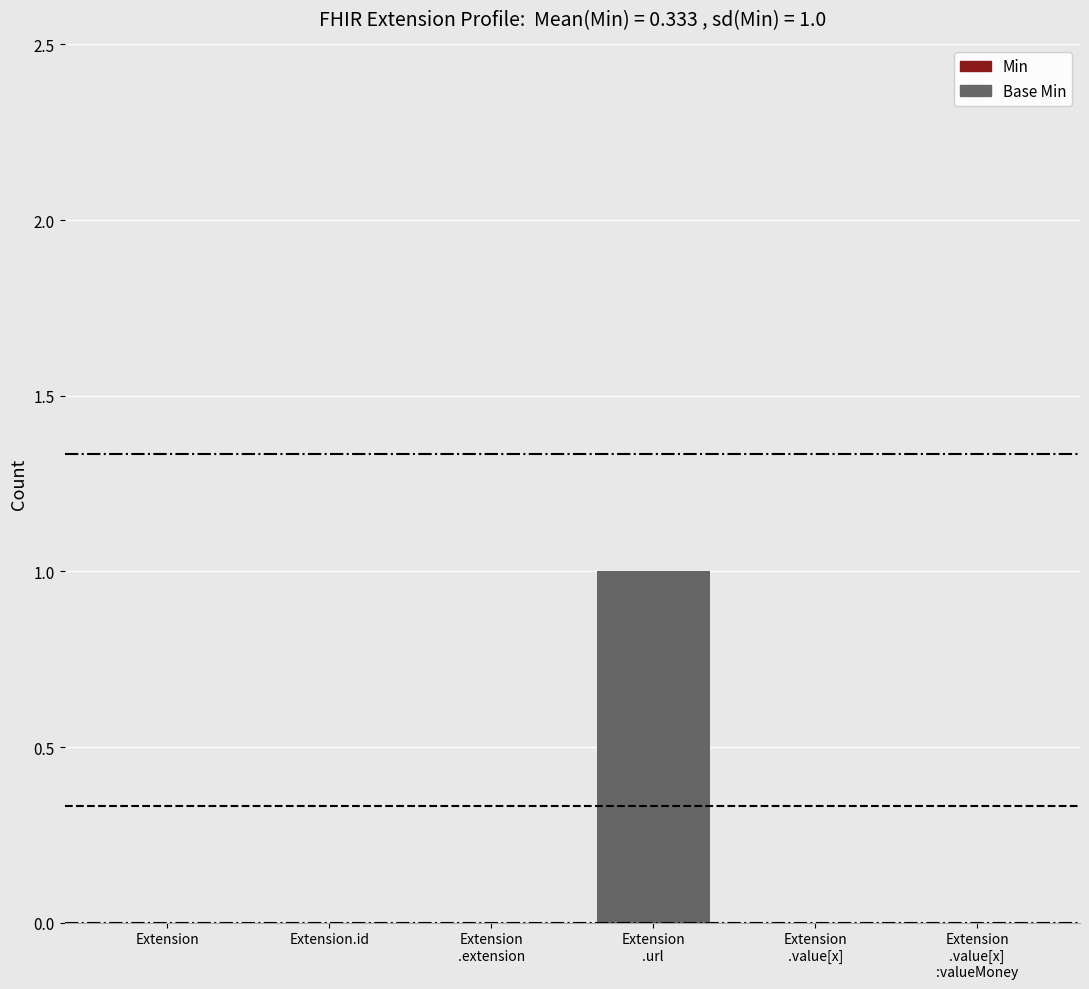

Are the bars horizontal?

No